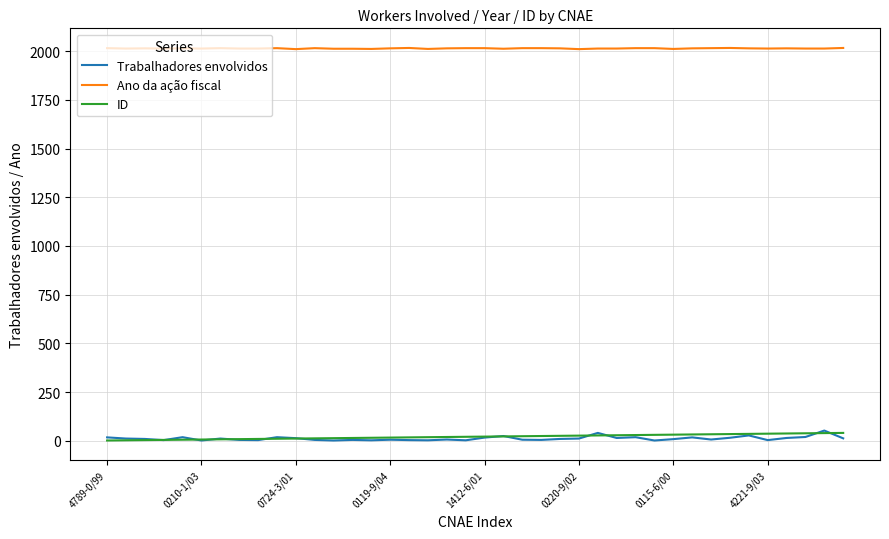

Which series has the largest total across all categories?

Ano da ação fiscal